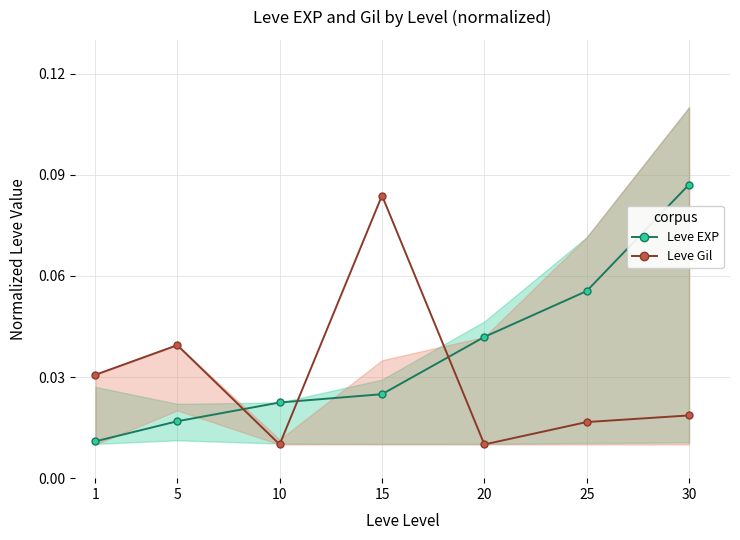

How many intersections are there between Leve Gil and Leve EXP?

3